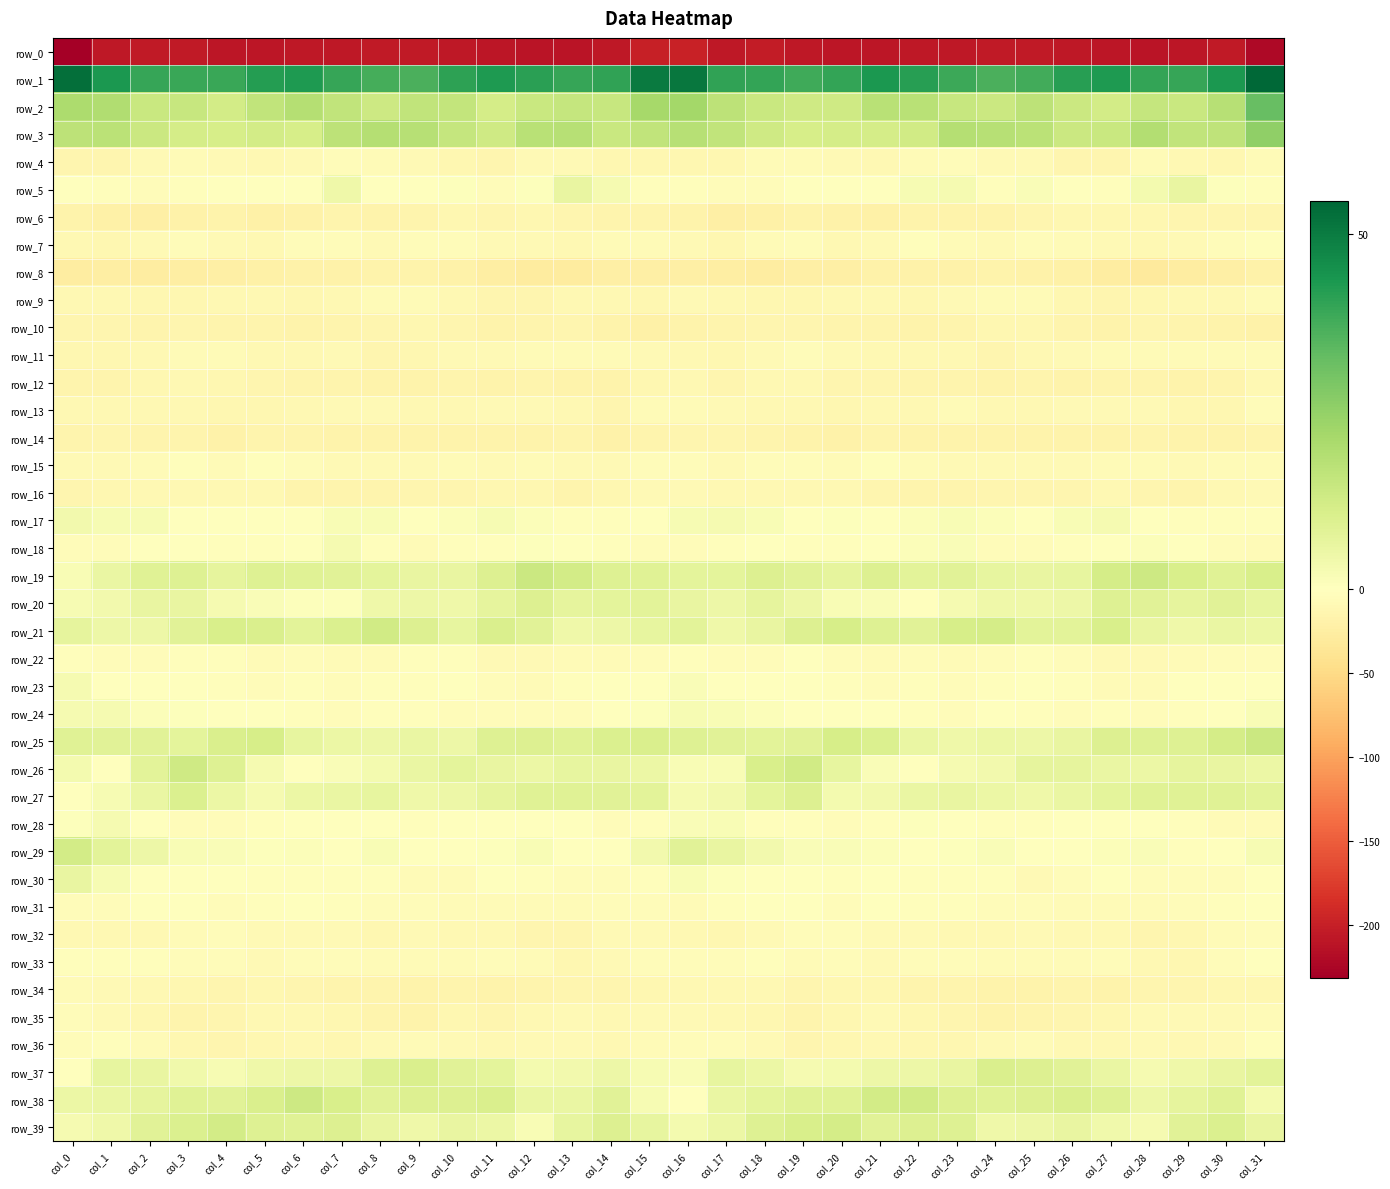

What is the greatest value displayed?

54.6